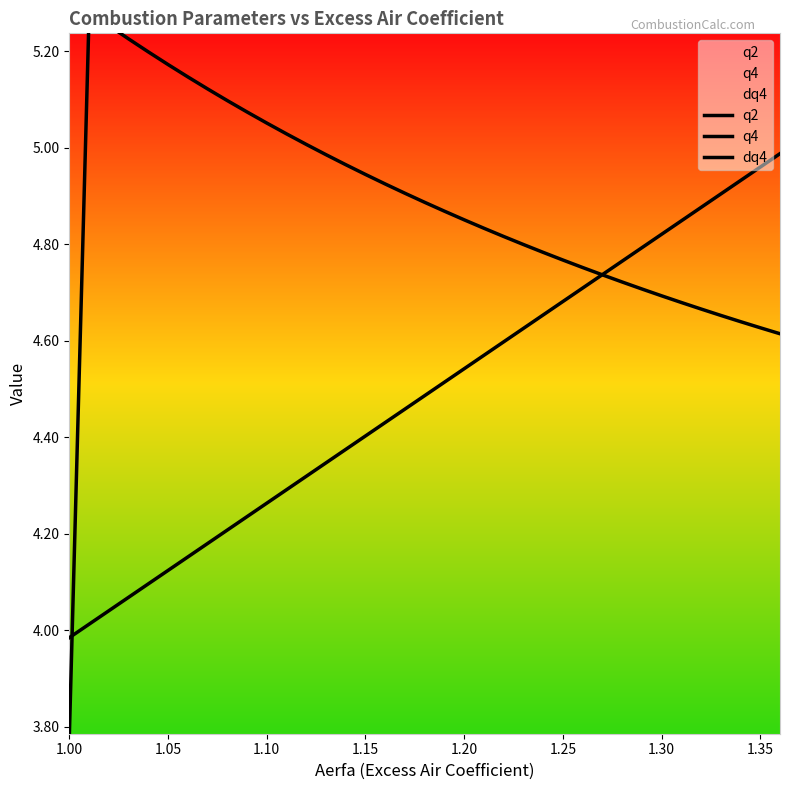

How many series are shown in this chart?

3